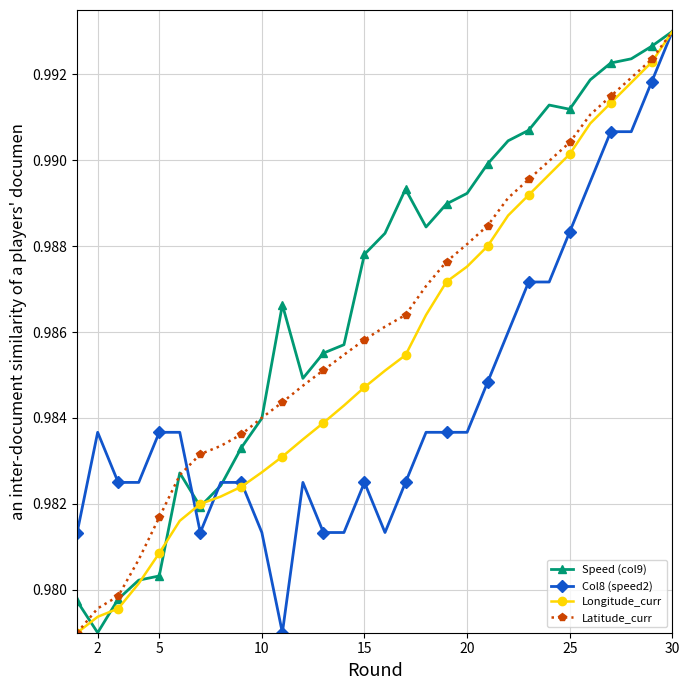

At how many categories does at least one series exceed 0?

30